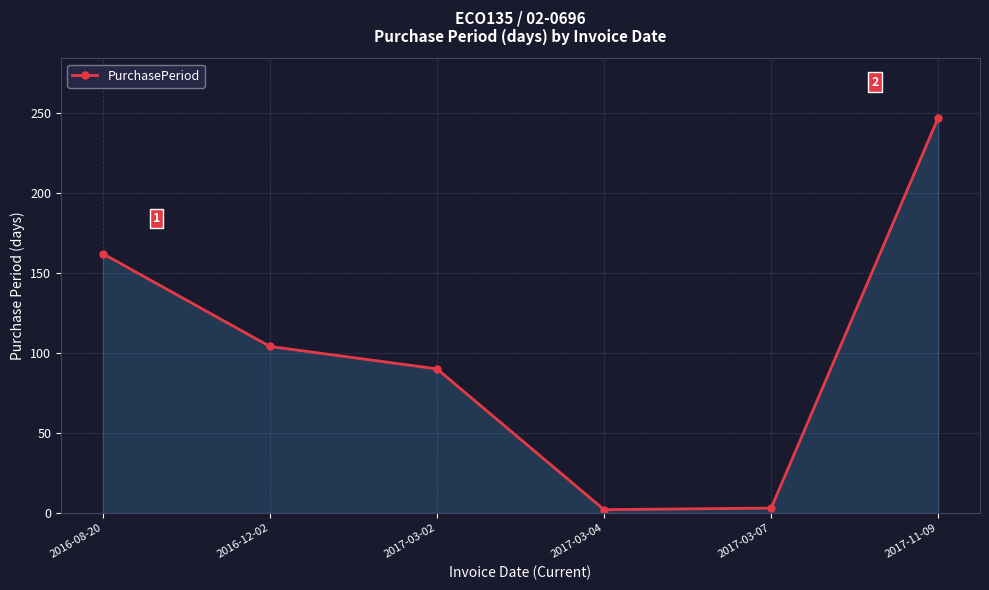

Is it true that the value at 2016-08-20 is 162?

True